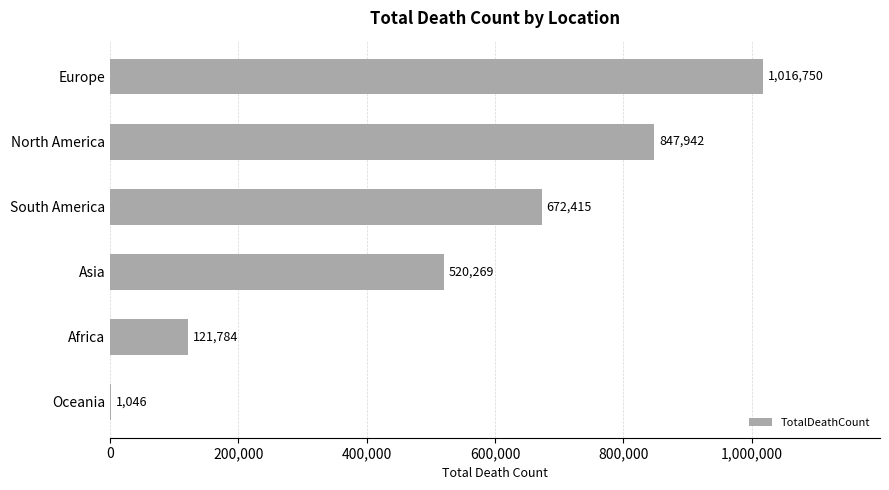

Is it true that the value at Asia is 196603?

False